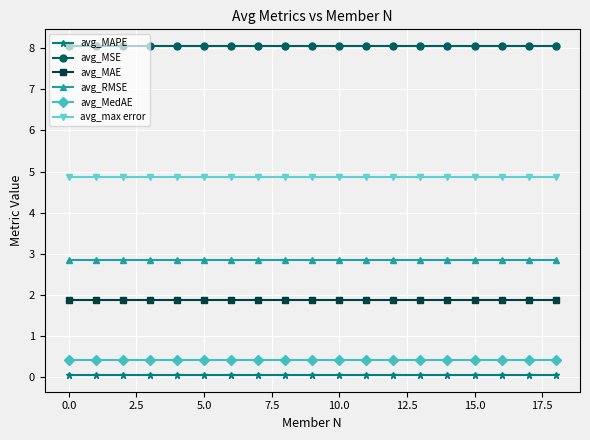

At how many categories does at least one series exceed 3?

19